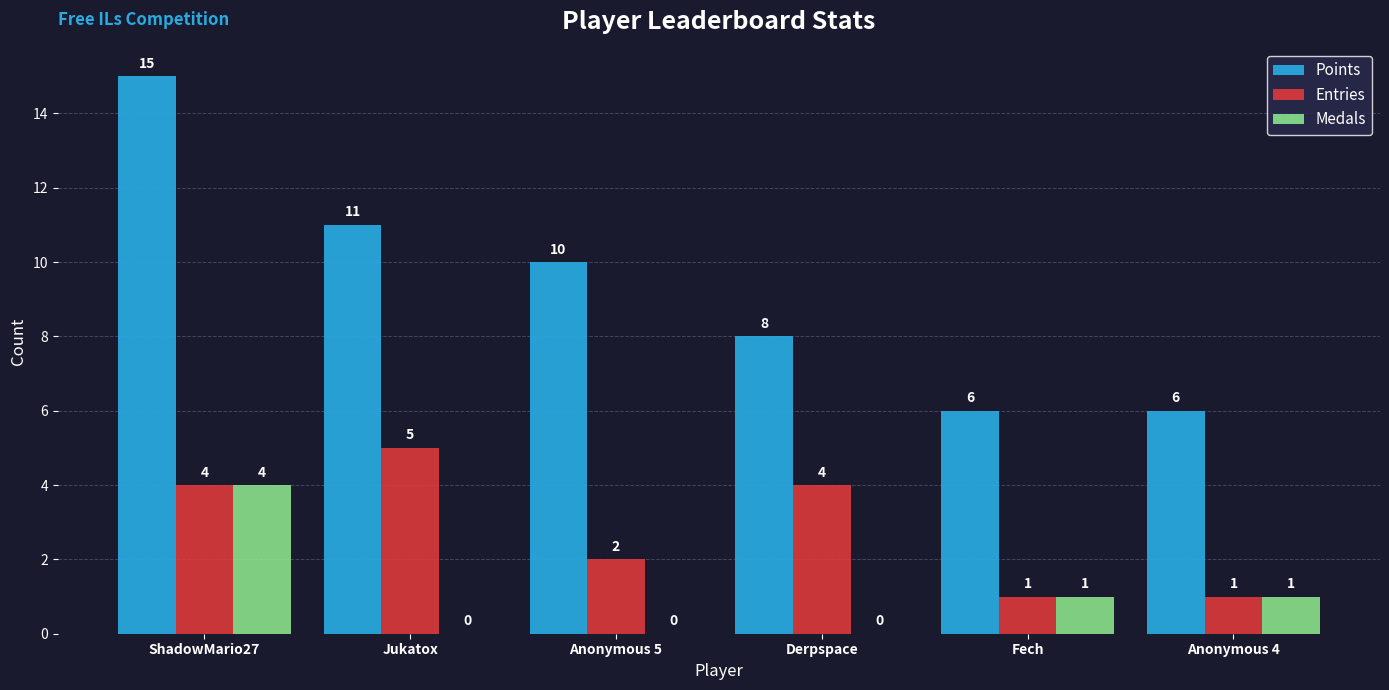

How many Medals values are between 0 and 1?

5